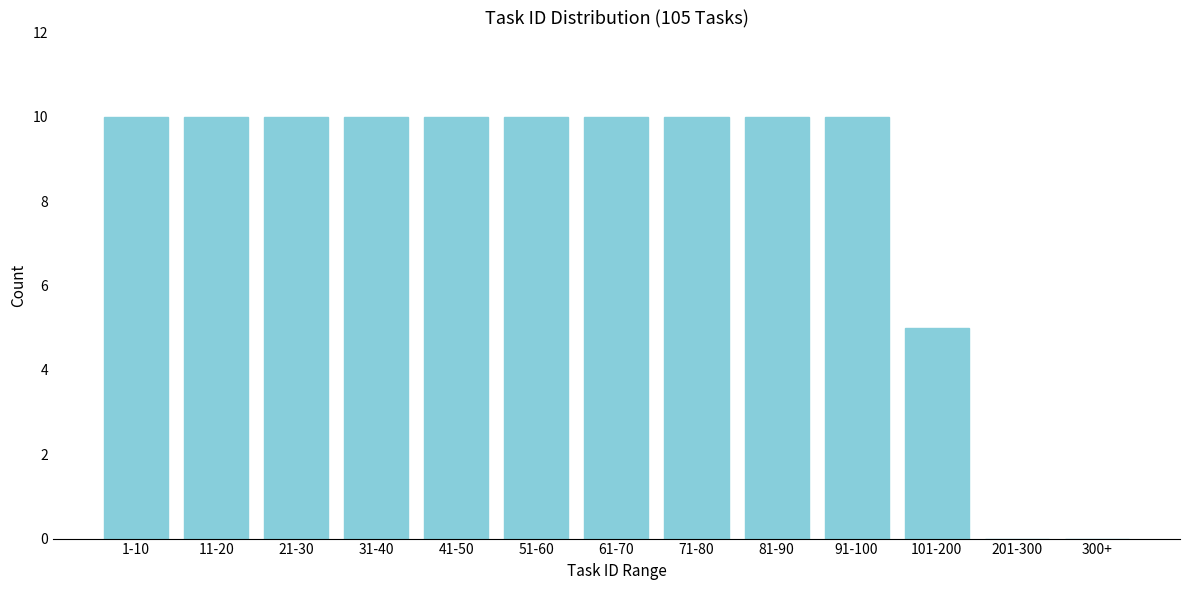

Reading left to right, list all the values displayed in this chart.

1-10=10	11-20=10	21-30=10	31-40=10	41-50=10	51-60=10	61-70=10	71-80=10	81-90=10	91-100=10	101-200=5	201-300=0	300+=0